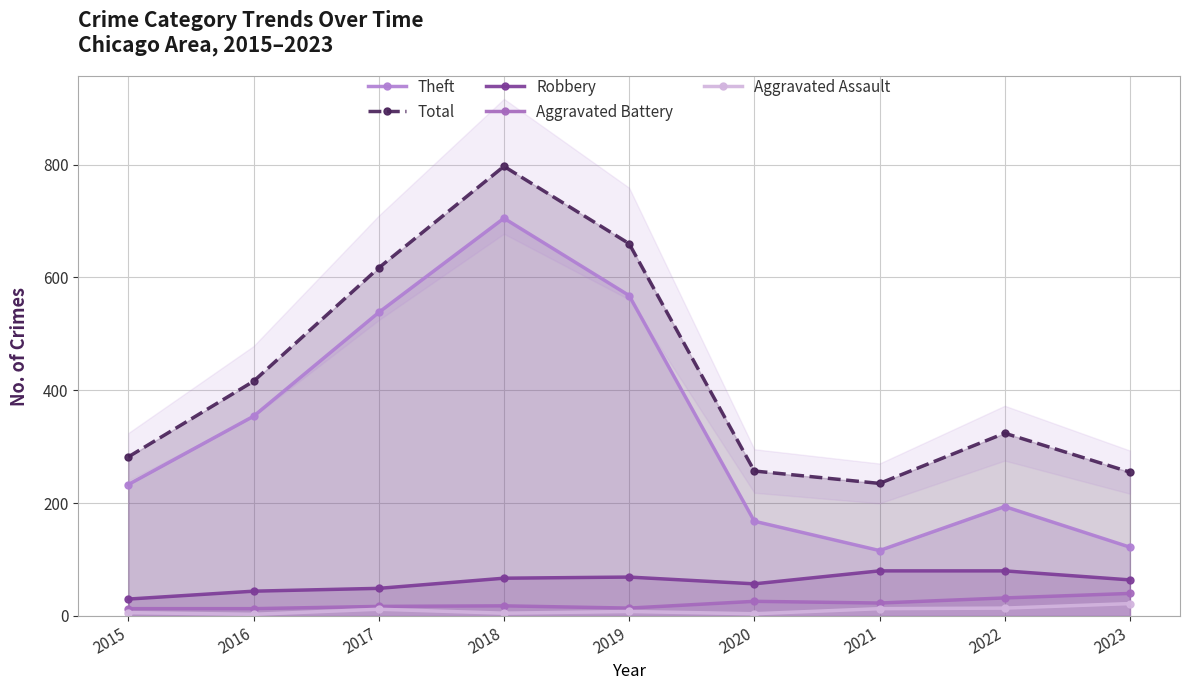

Reading right to left, list all the values displayed in this chart.

Theft: 2023=122	2022=194	2021=116	2020=168	2019=568	2018=705	2017=538	2016=354	2015=233
Total: 2023=255	2022=324	2021=235	2020=257	2019=660	2018=797	2017=617	2016=416	2015=282
Robbery: 2023=64	2022=80	2021=80	2020=57	2019=69	2018=67	2017=49	2016=44	2015=30
Aggravated Battery: 2023=40	2022=32	2021=23	2020=26	2019=14	2018=18	2017=17	2016=13	2015=13
Aggravated Assault: 2023=22	2022=14	2021=13	2020=4	2019=8	2018=5	2017=12	2016=3	2015=6